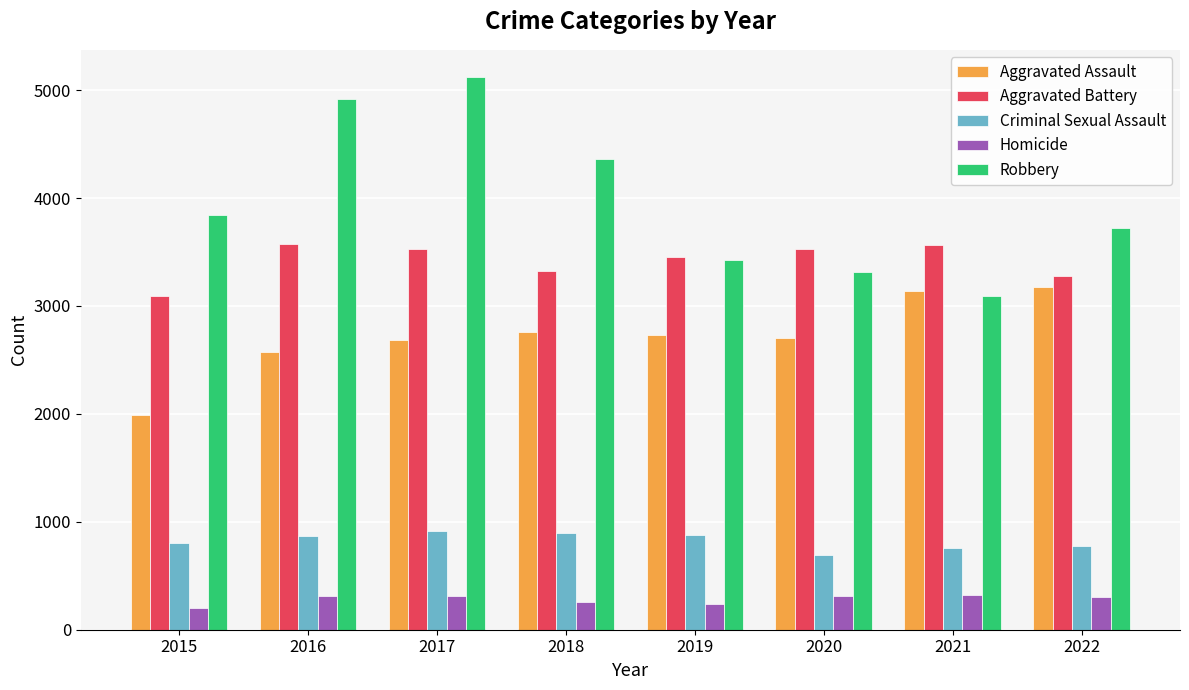

Which series has the largest total across all categories?

Robbery